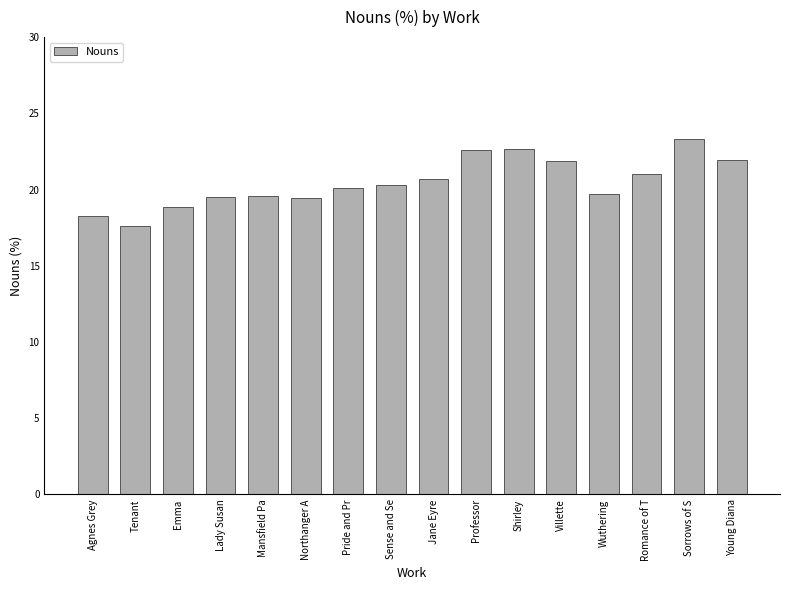

True or false: the data shows 31.8 at Agnes Grey.

False